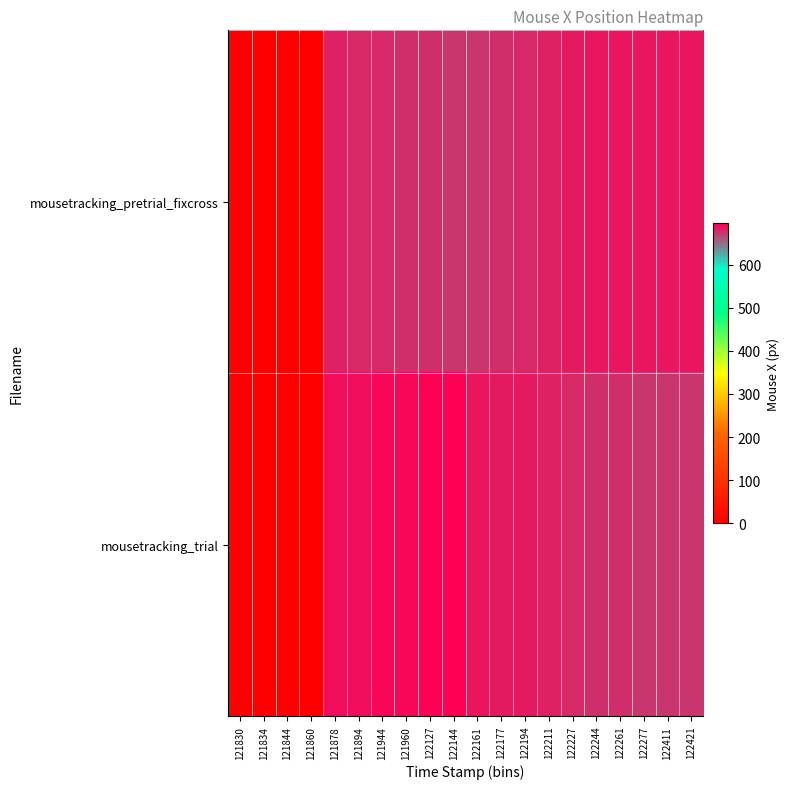

Which label corresponds to the smallest value in the chart?

121830